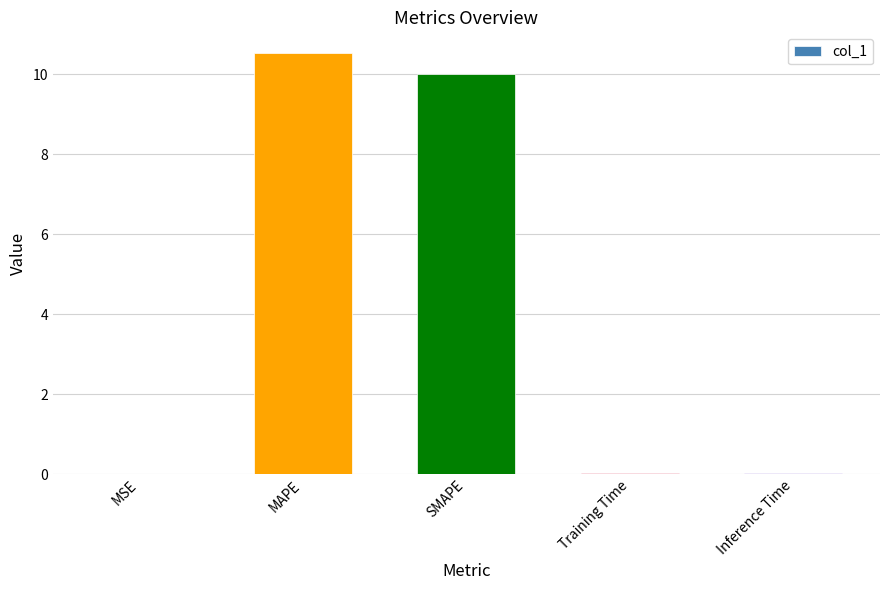

What is the greatest value displayed?

10.5